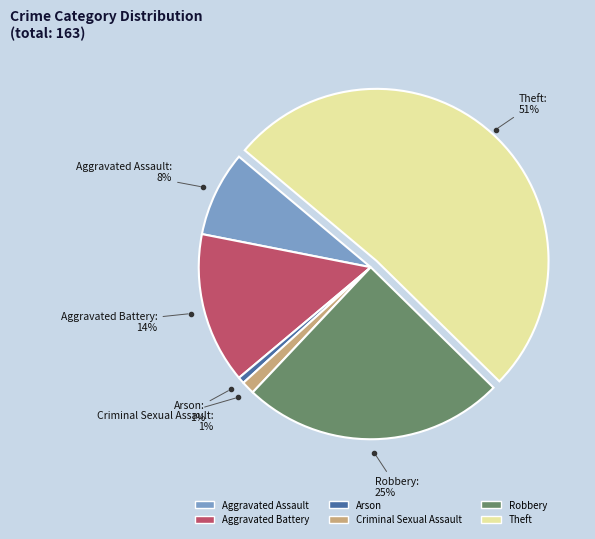

What is the majority slice?

Theft